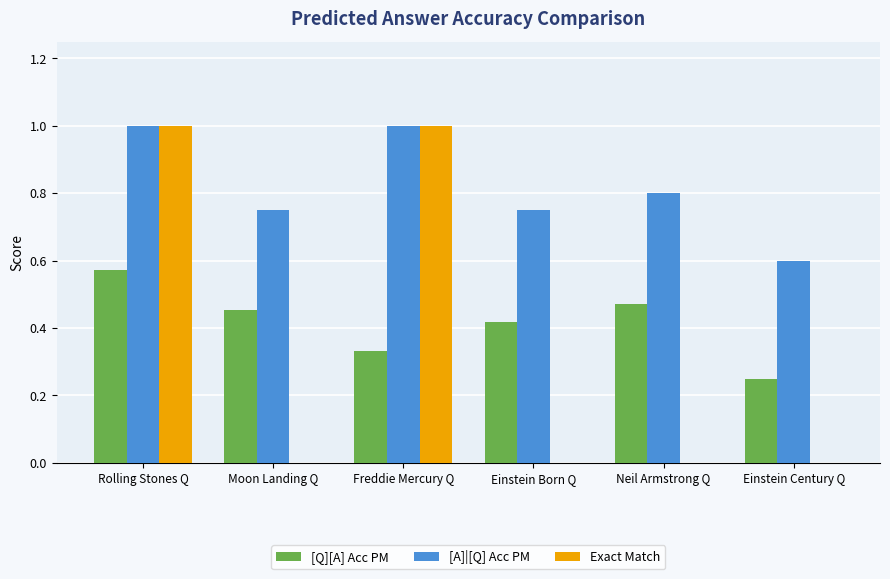

How many distinct data groups are displayed?

3